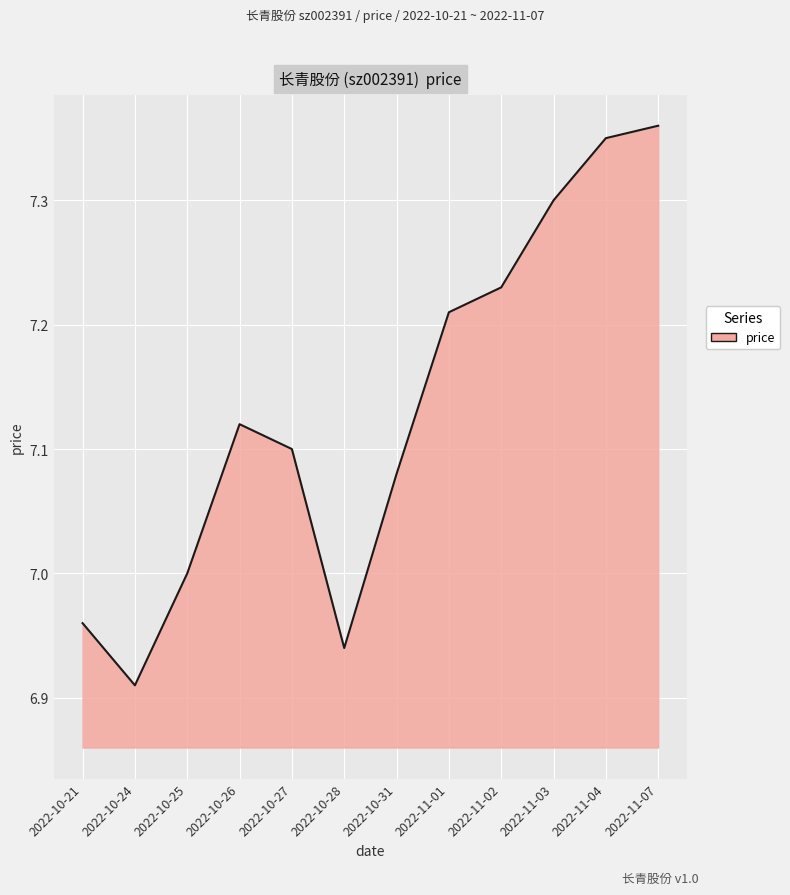

Which category has the lowest value across all series?

2022-10-24